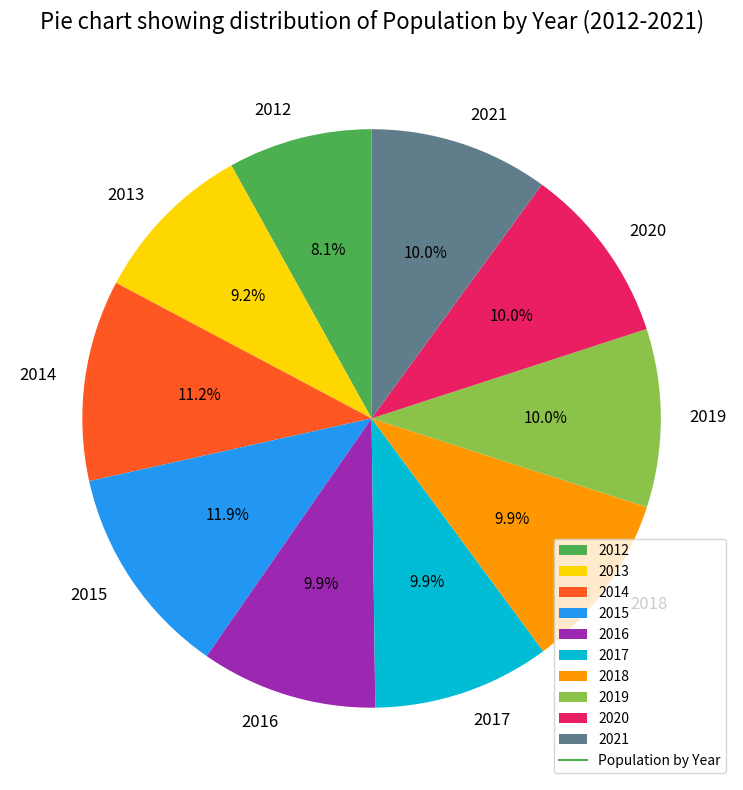

How much of the chart is everything except 2012?

91.9%